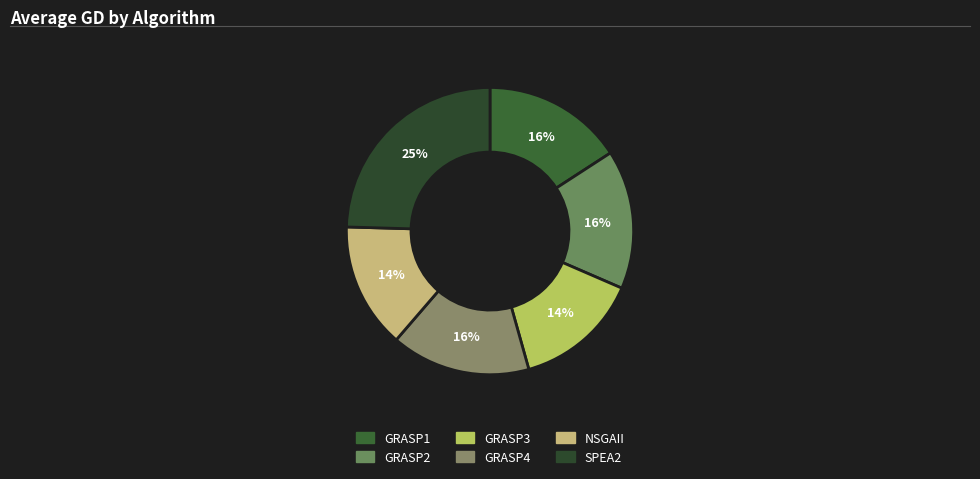

To the nearest percent, what portion does GRASP3 represent?

14%